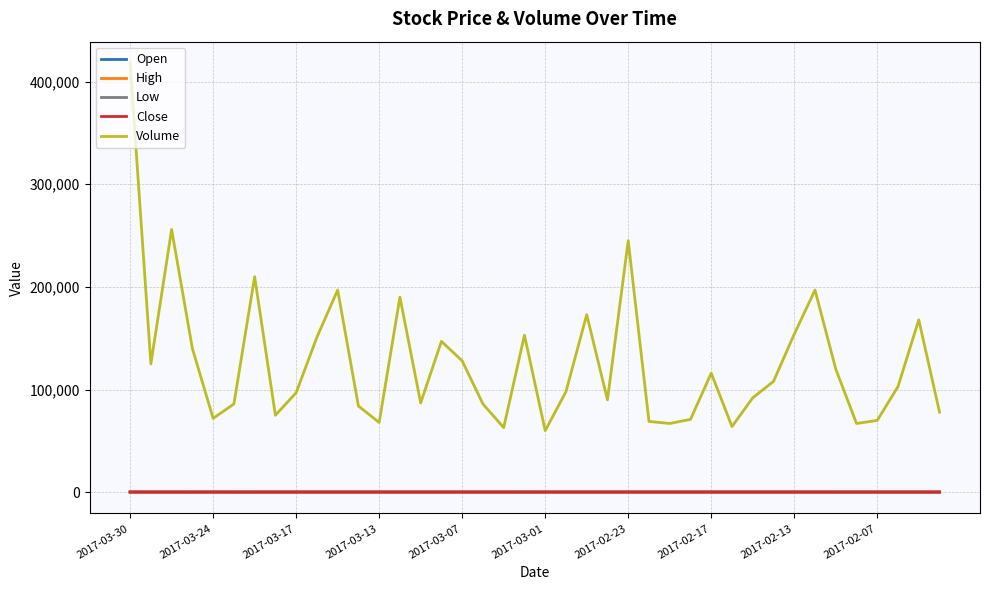

True or false: Low and Volume intersect in this chart.

False